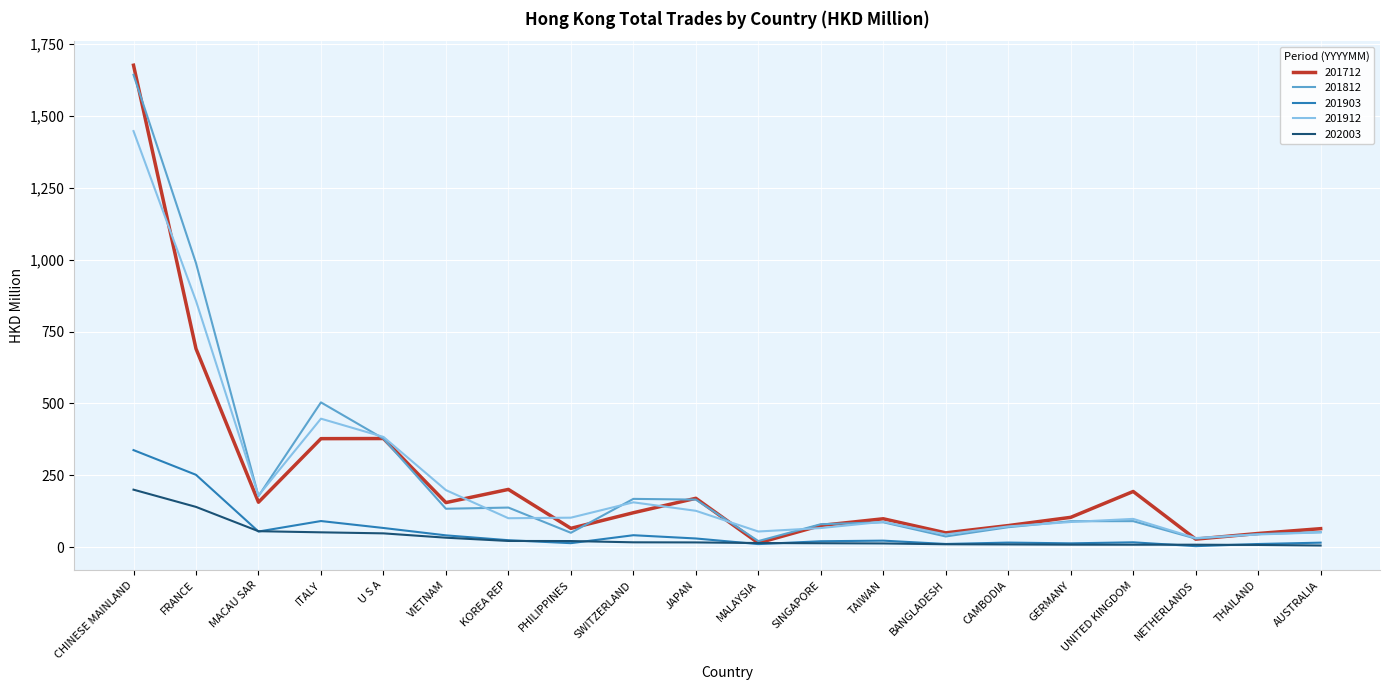

What is the difference between the 201812 values at AUSTRALIA and VIETNAM?

81.3